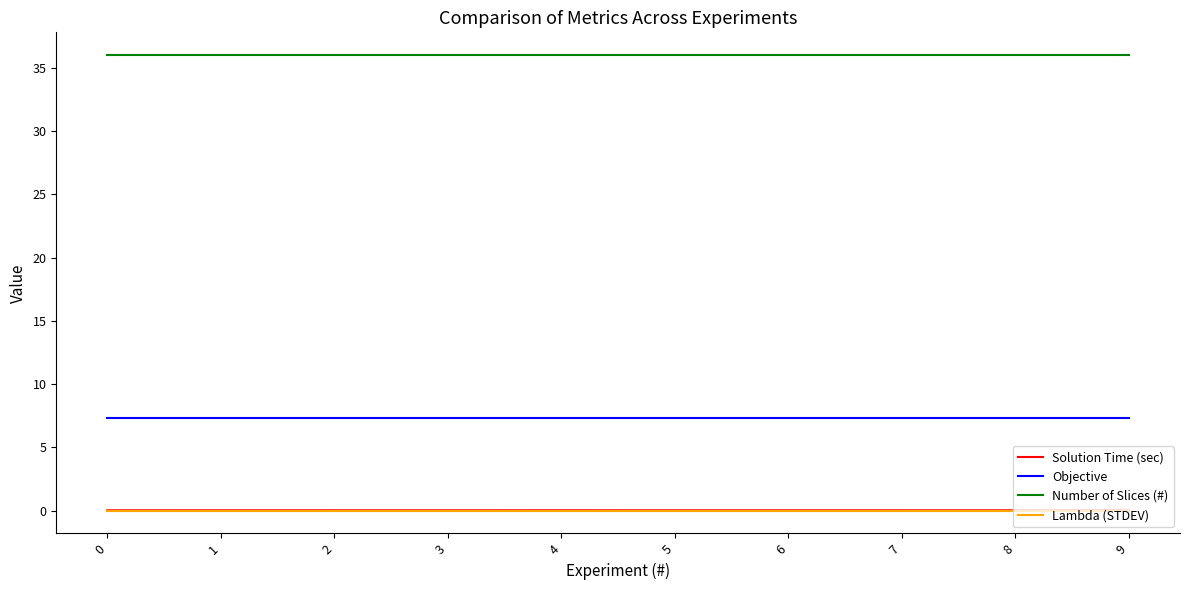

What is the sum of the Number of Slices (#) values at 3 and 4?

72.0